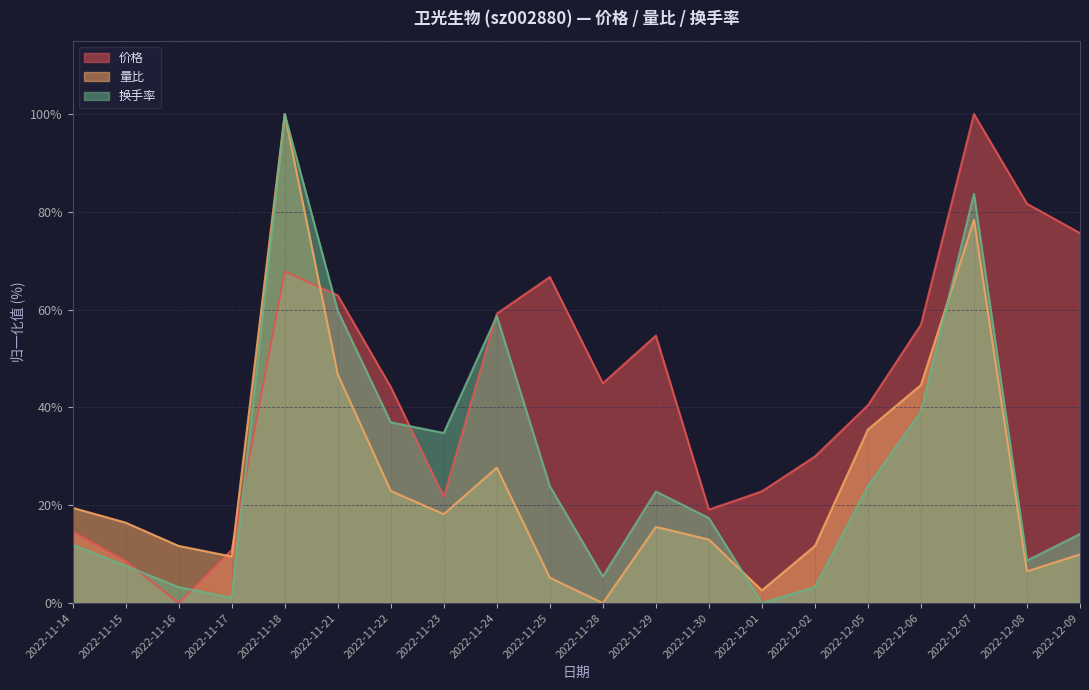

What is the label of the 16th point from the left?

2022-12-05